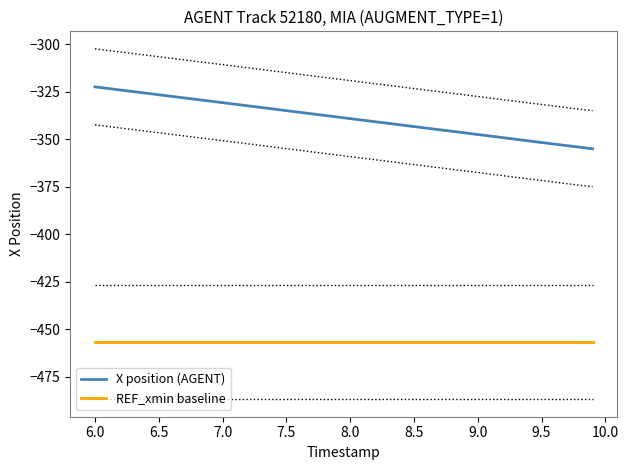

What is the highest value of the X position (AGENT) series?

-322.5